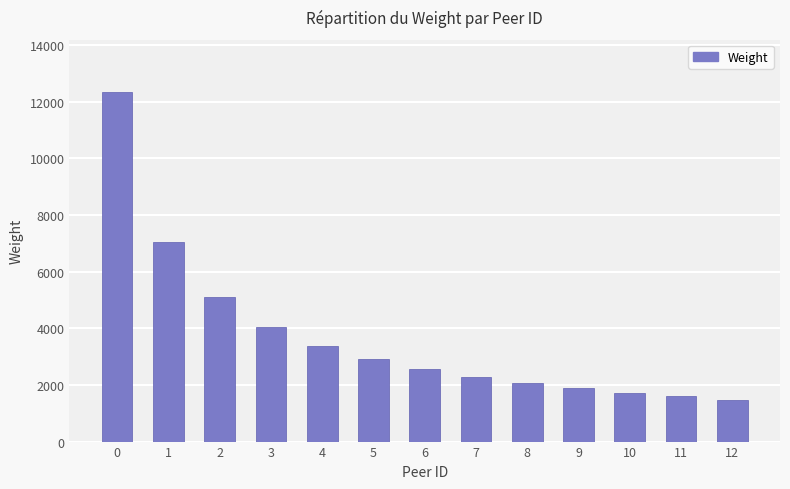

Rank the categories by value from lowest to highest.

12, 11, 10, 9, 8, 7, 6, 5, 4, 3, 2, 1, 0